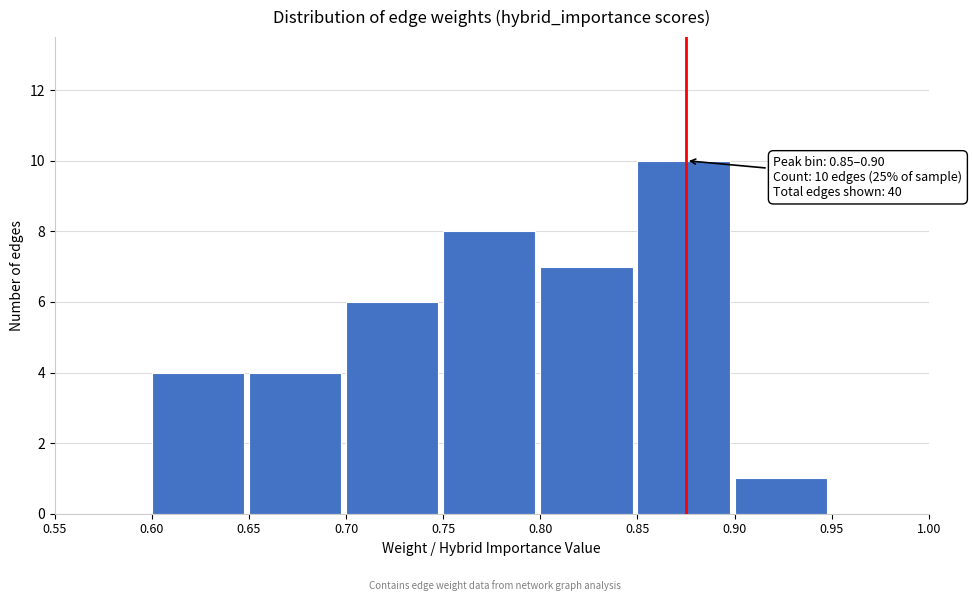

Which range on the x-axis has the tallest bar?

0.85 to 0.90